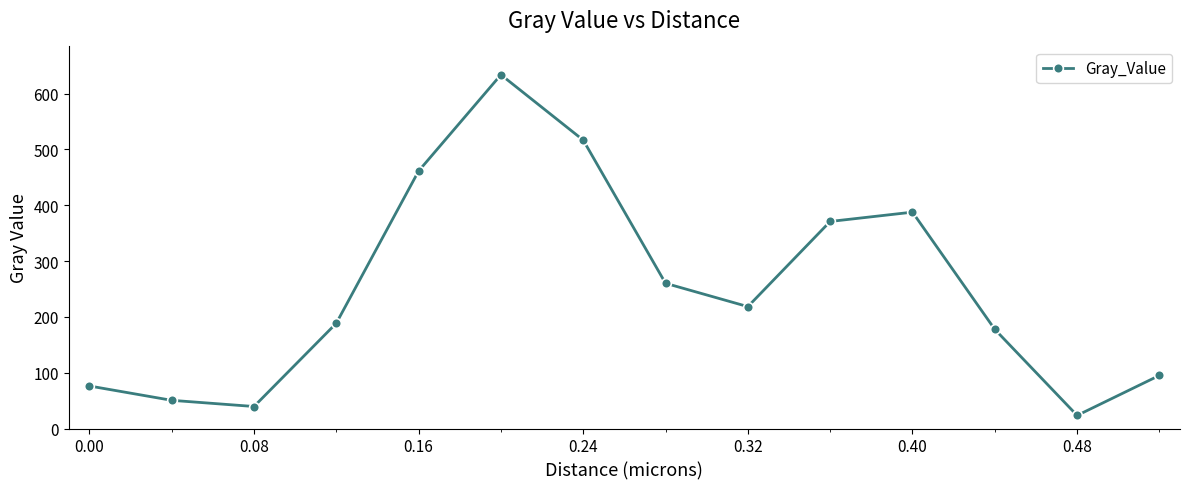

What is the value of the 6th point from the left?

633.9